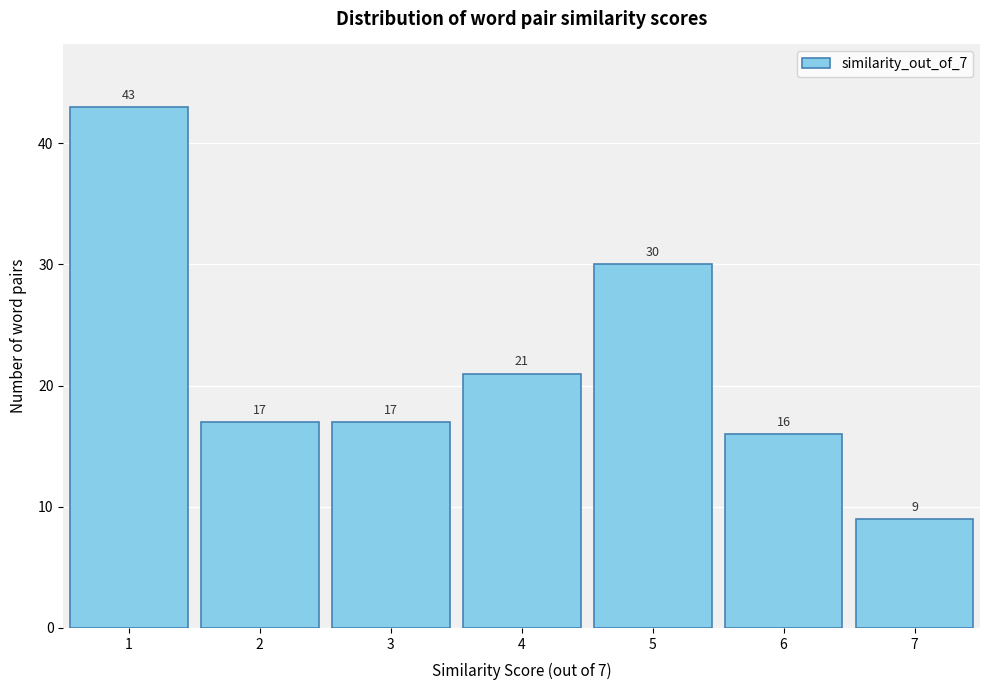

Which range on the x-axis has the tallest bar?

0.5 to 1.5